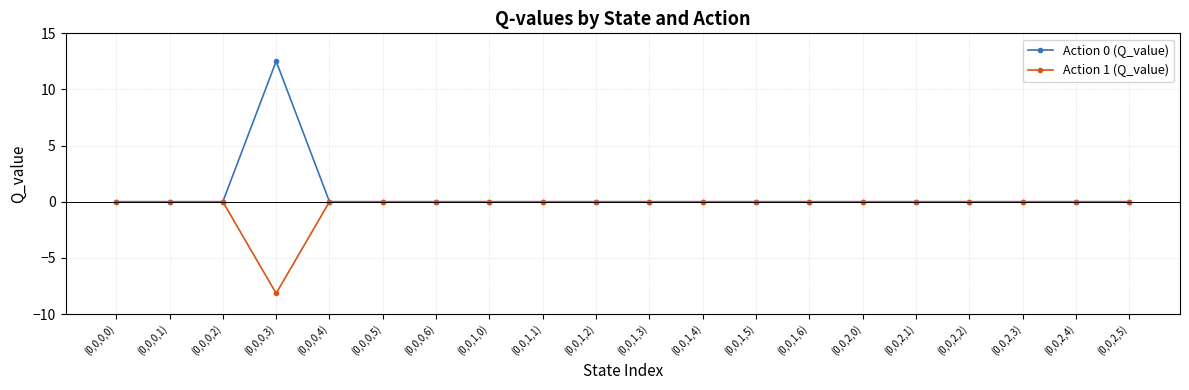

The Action 1 (Q_value) series shows -4.1 at (0,0,2,0). True or false?

False